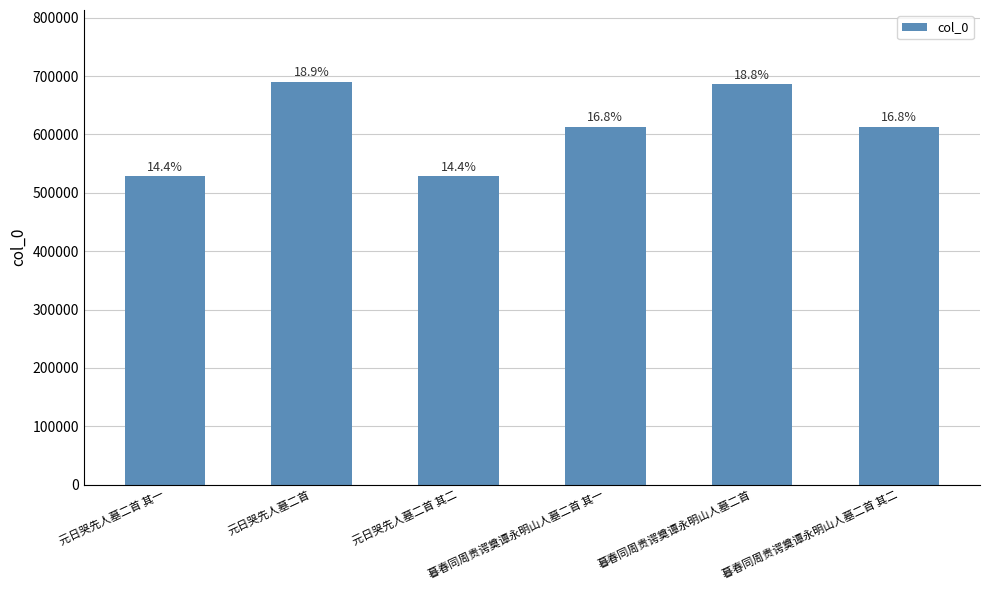

How many bars are there in total?

6